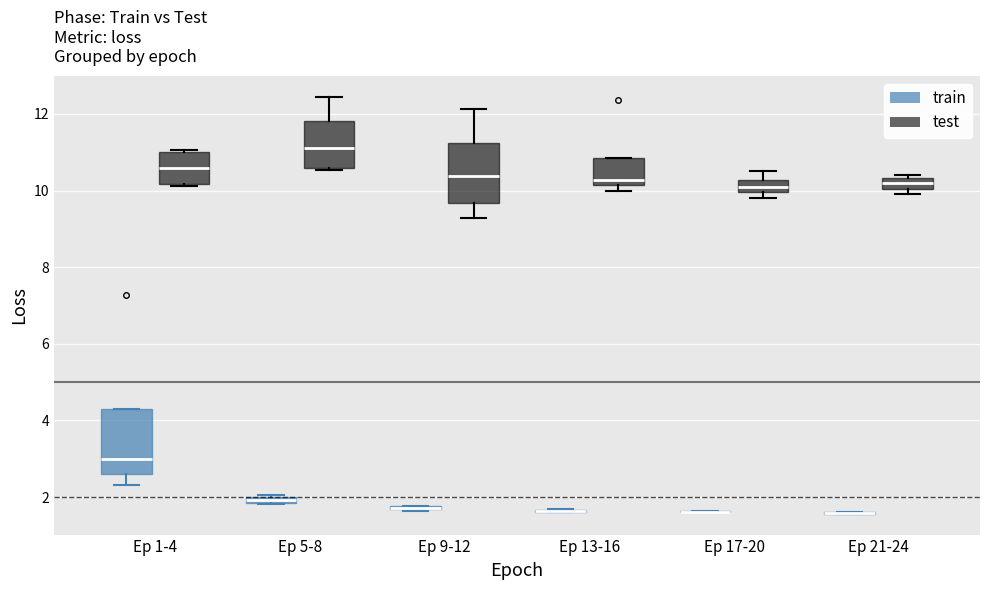

Where does the lower whisker of the box for Ep 9-12 (test) end on the y-axis? The values are not printed on the chart, so give them approximately, as read against the axis.

9.2